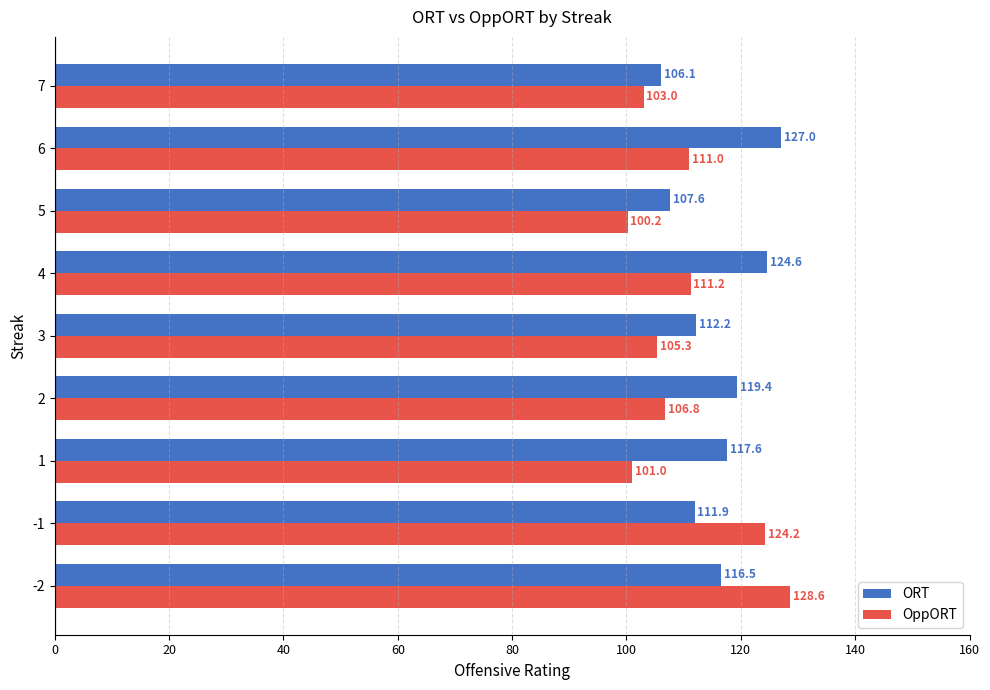

What is the minimum value for ORT?

106.1